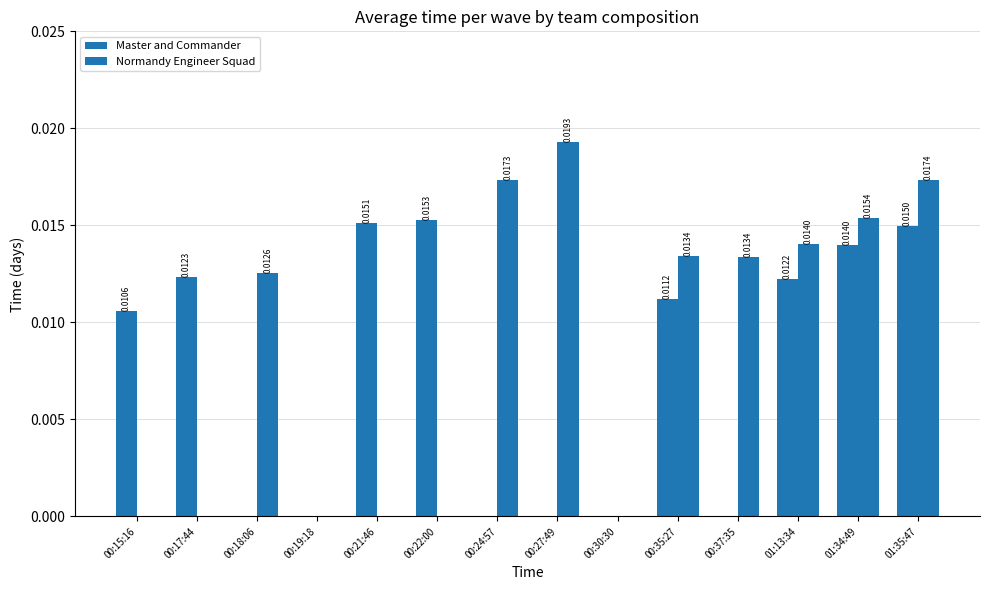

How many categories are shown in the chart?

14